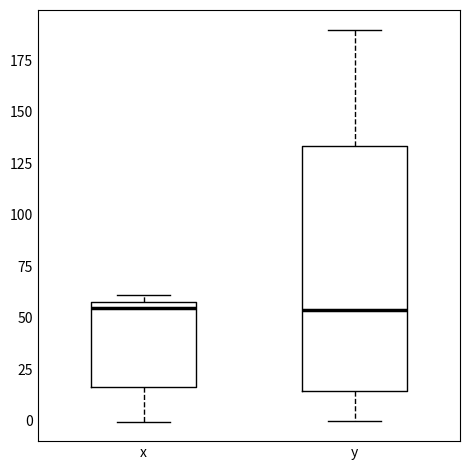

Reading left to right, transcribe this box plot: for each box, give where its median line is, the range the box spans, and where its two whiskers end, as read against the y-axis. The values are not printed on the chart, so give them approximately, as read against the axis.

x: median 55 (just below the box's upper edge), box 15 to 55, whiskers 0 to 60
y: median 55, box 15 to 135, whiskers 0 to 190